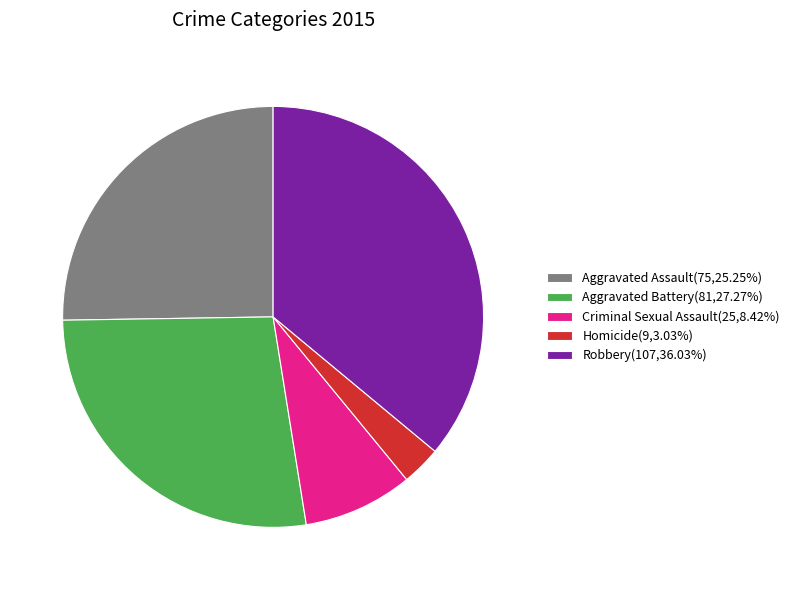

How many slices are in this pie chart?

5